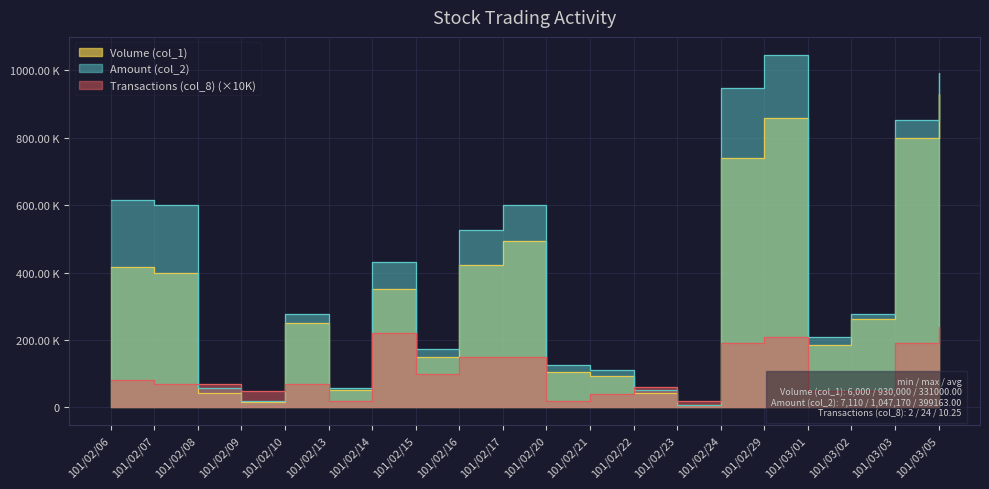

What is the average value of the Transactions (col_8) series?

102500